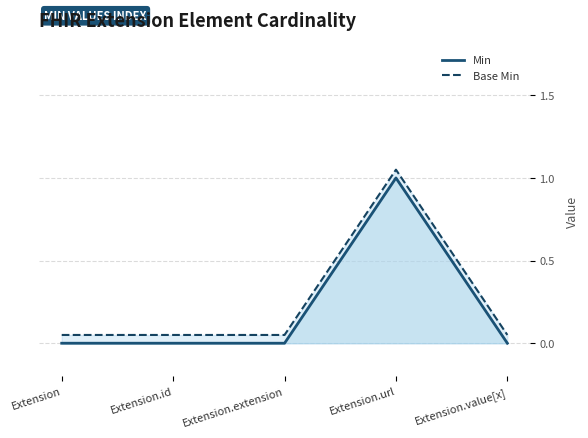

Reading right to left, transcribe all the data shown in this chart.

Min: Extension.value[x]=0.0	Extension.url=1.0	Extension.extension=0.0	Extension.id=0.0	Extension=0.0
Base Min: Extension.value[x]=0.1	Extension.url=1.1	Extension.extension=0.1	Extension.id=0.1	Extension=0.1